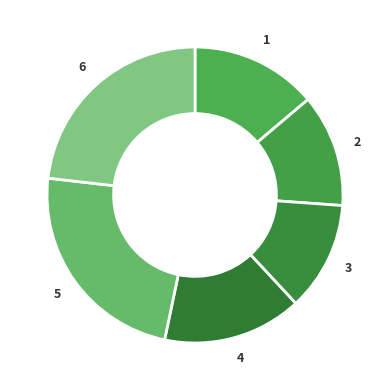

How many slices are in this pie chart?

6